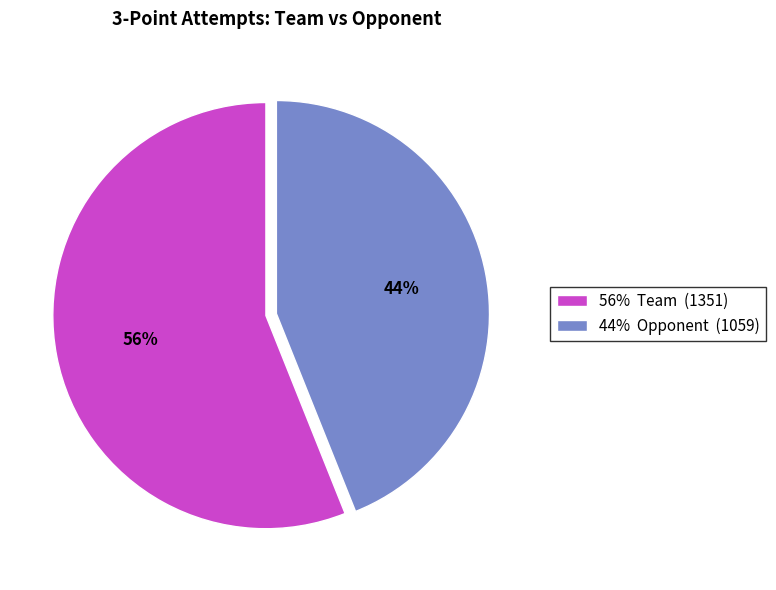

Do 44% Opponent (1059) and 56% Team (1351) together represent more than half of the pie?

Yes